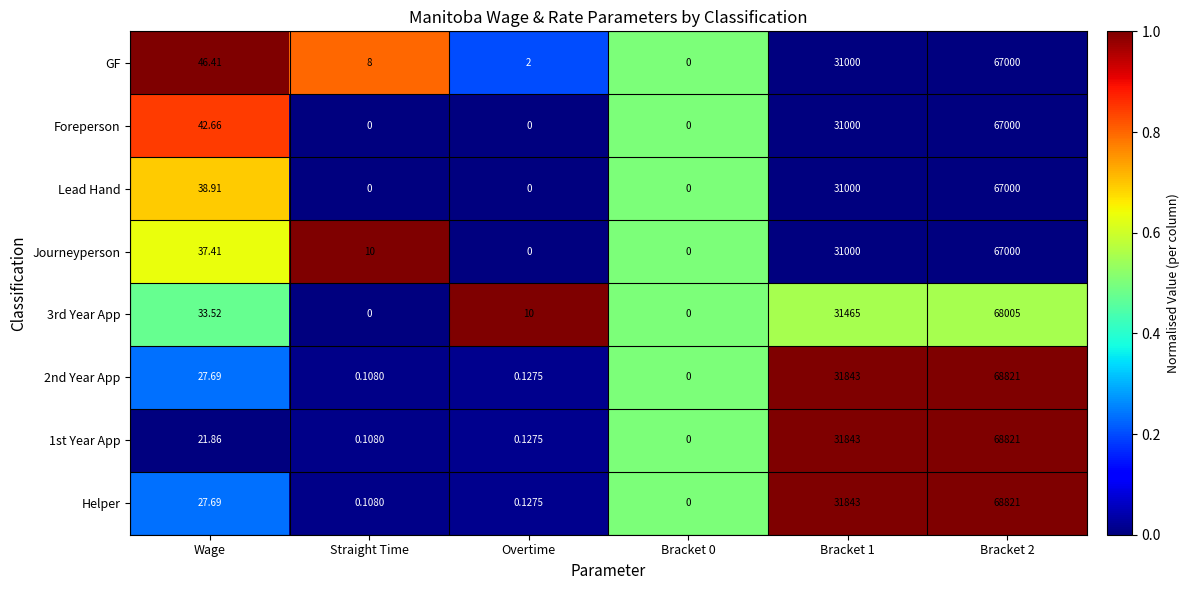

Where does the Lead Hand series first go above 38?

Wage